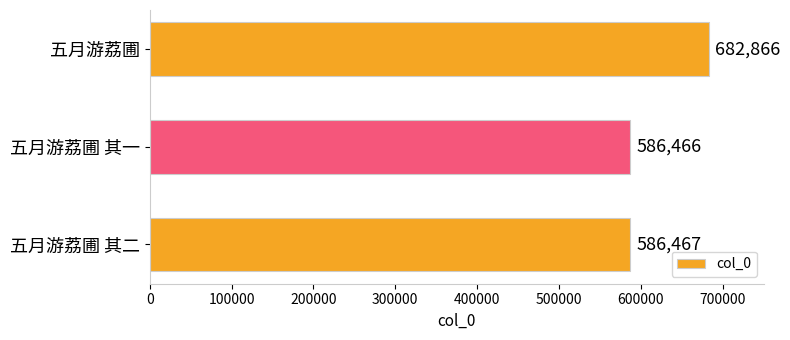

Are the bars horizontal?

Yes